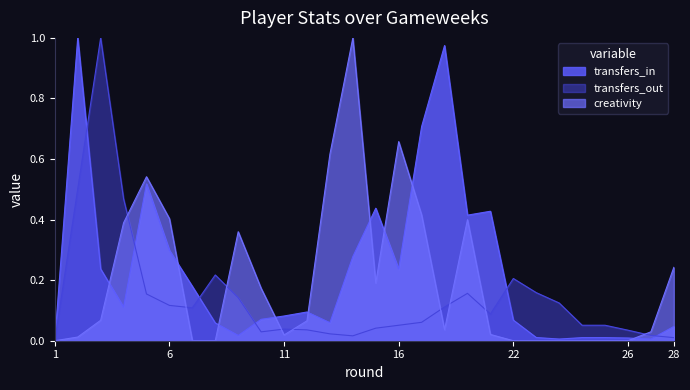

How many lines are shown in the chart?

3